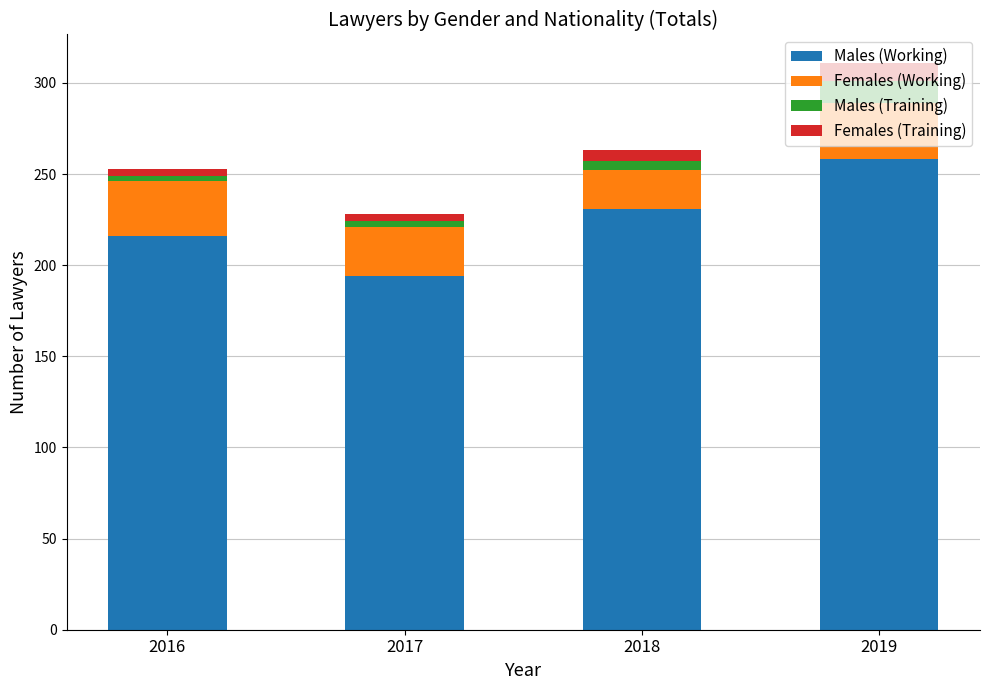

The value of Males (Working) at 2019 is 380. True or false?

False